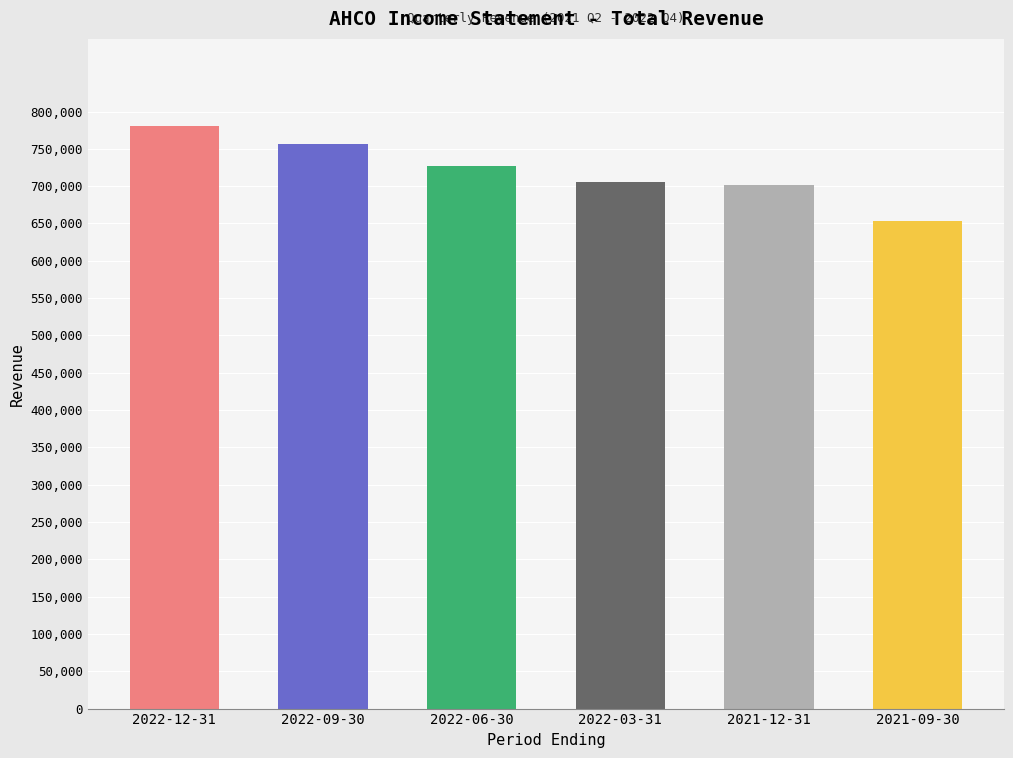

What is the maximum value shown in the chart?

780300